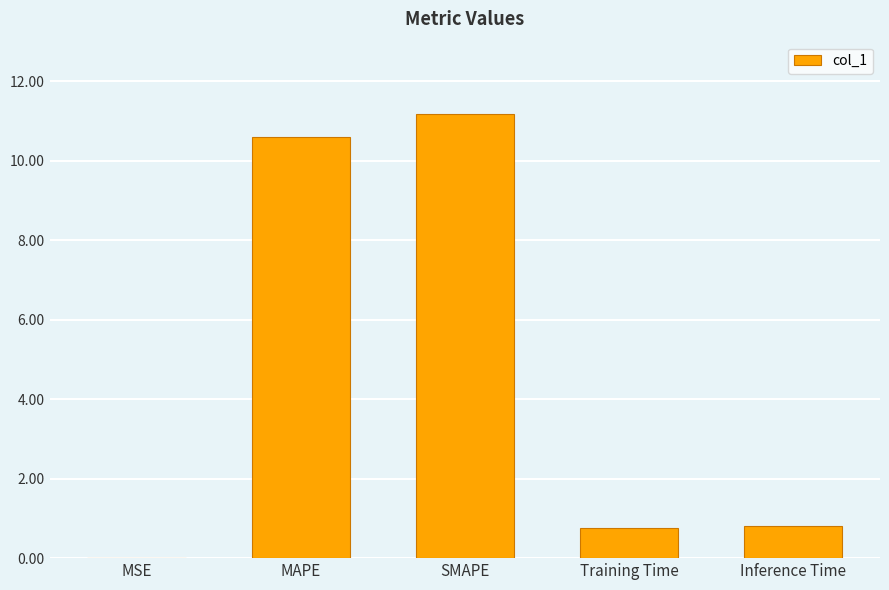

What is the change in value from MAPE to Training Time?

-9.8